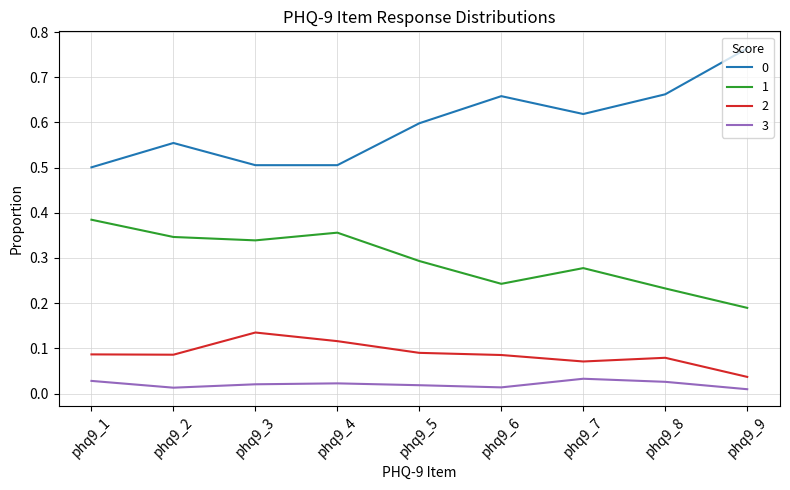

The value of 0 at phq9_3 is 0.5. True or false?

True